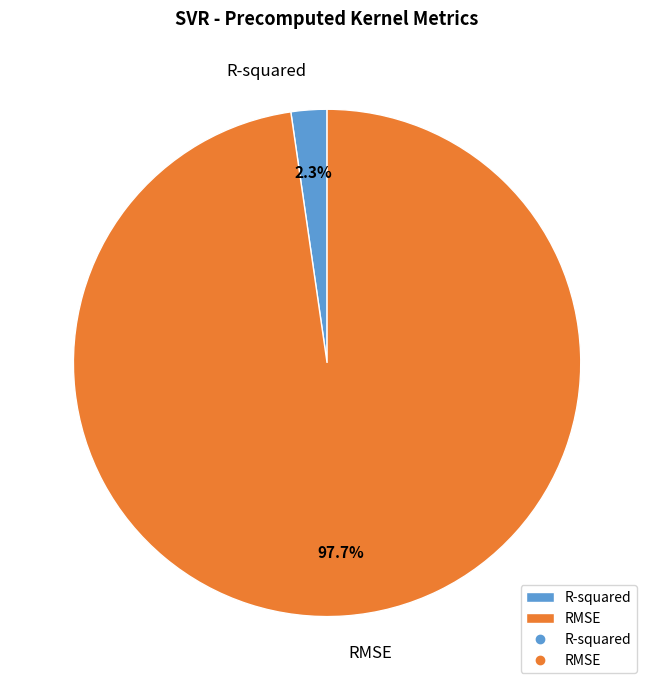

Is it true that R-squared is 2% of the pie?

True